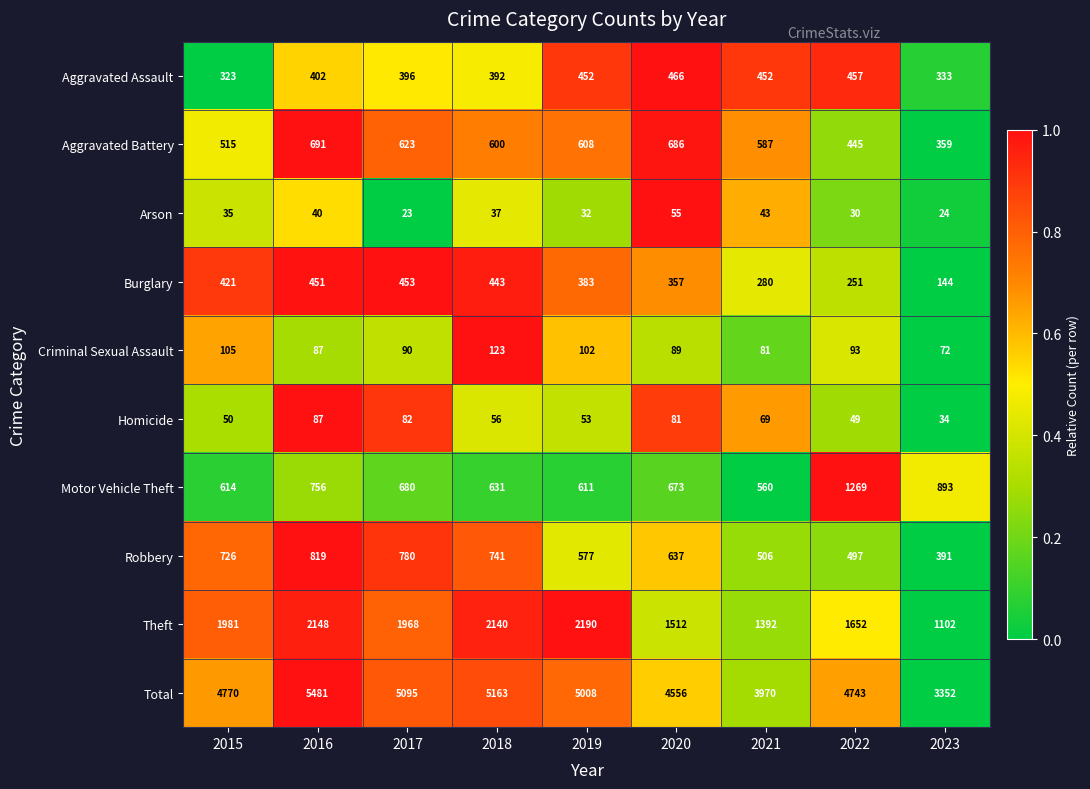

What is the difference between the Burglary values at 2021 and 2020?

77